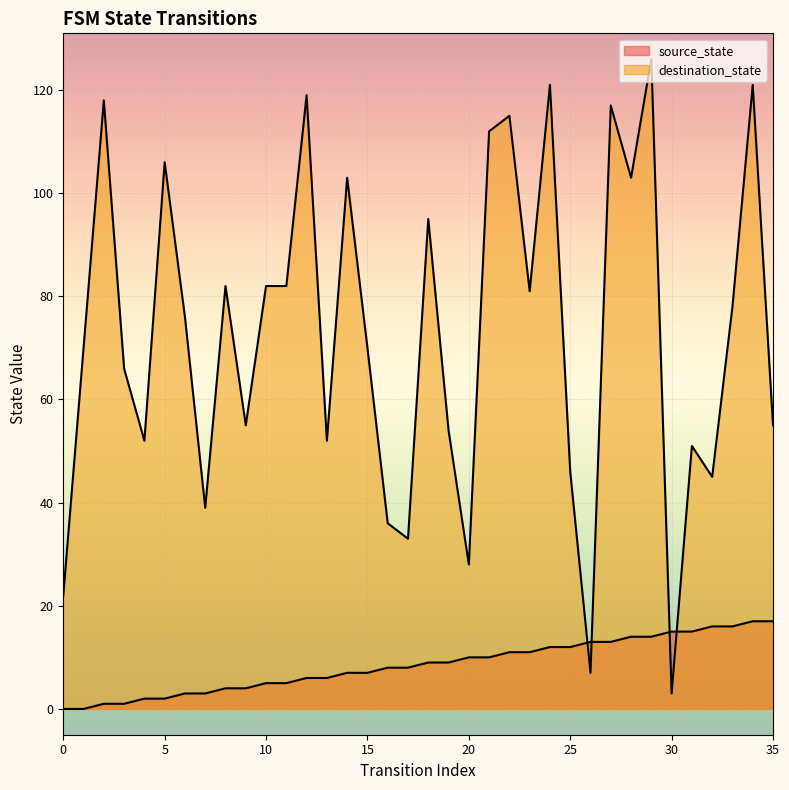

What is the difference between the maximum and minimum values in the destination_state series?

123